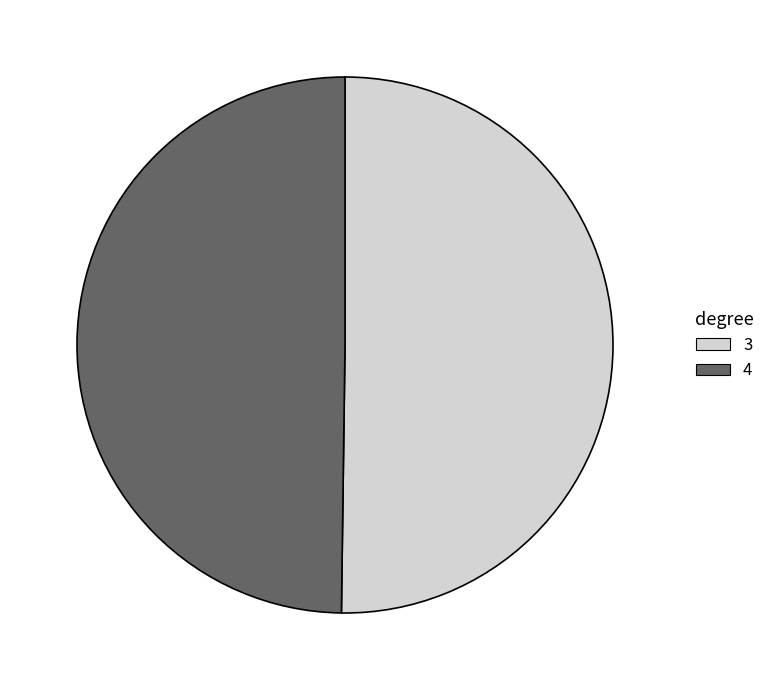

Combined, do 3 and 4 account for over 50%?

Yes